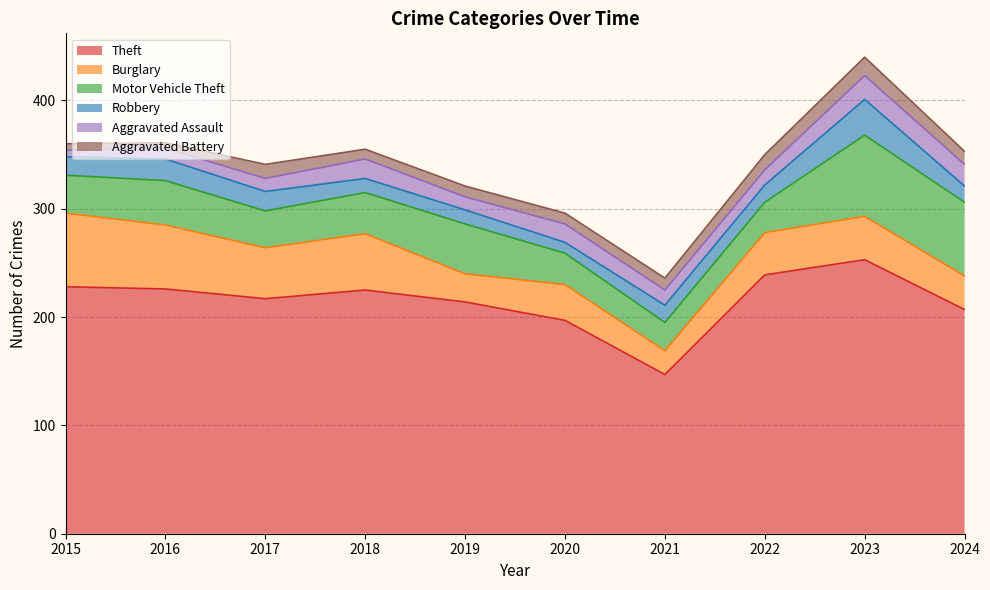

In Robbery, how many points are higher than both neighbors (excluding endpoints)?

2